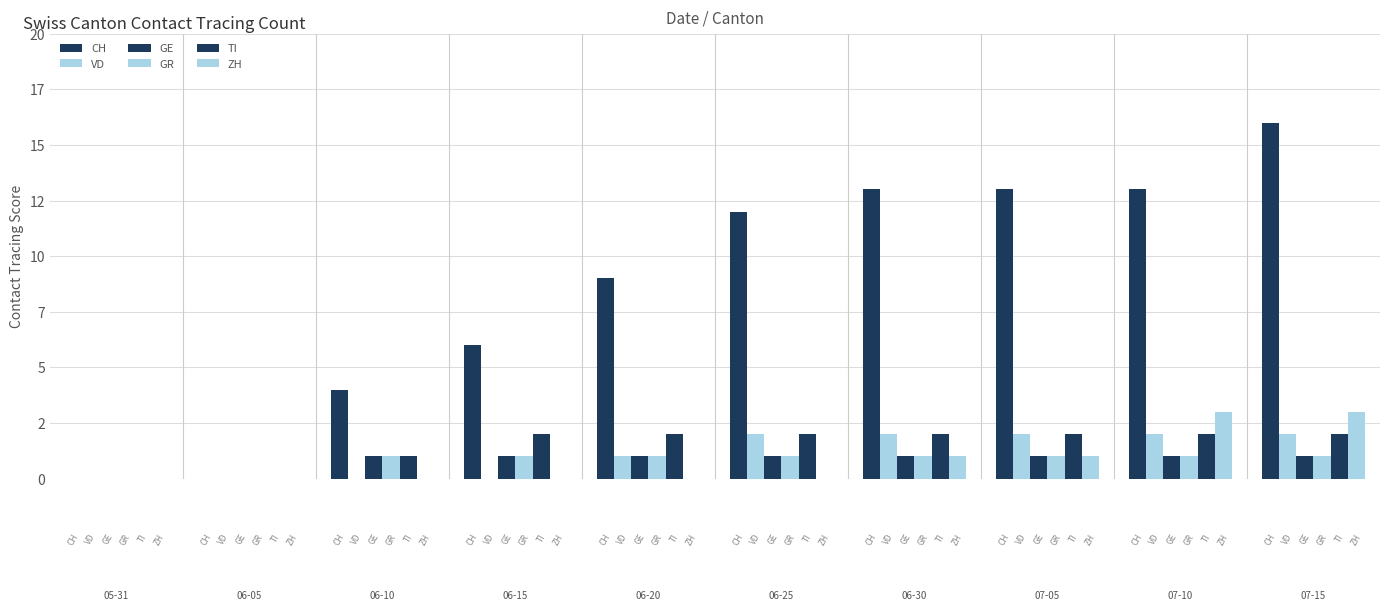

Are the bars grouped side by side (vs. stacked)?

Yes